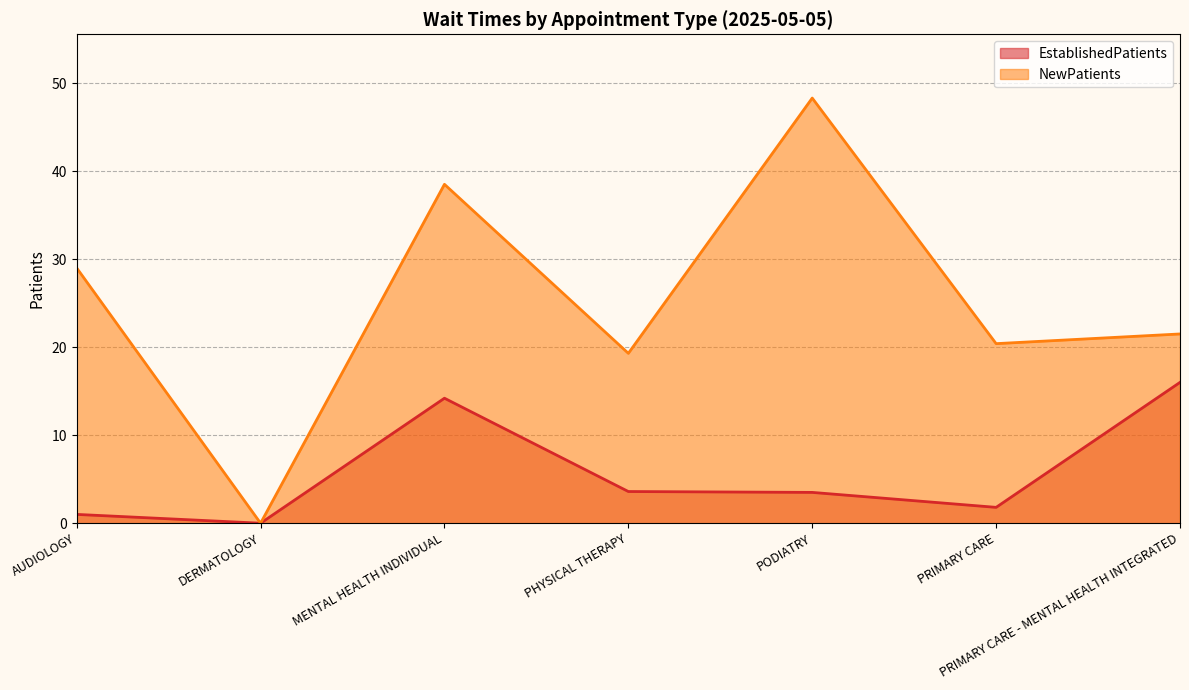

What are all the series names shown in the legend?

EstablishedPatients, NewPatients